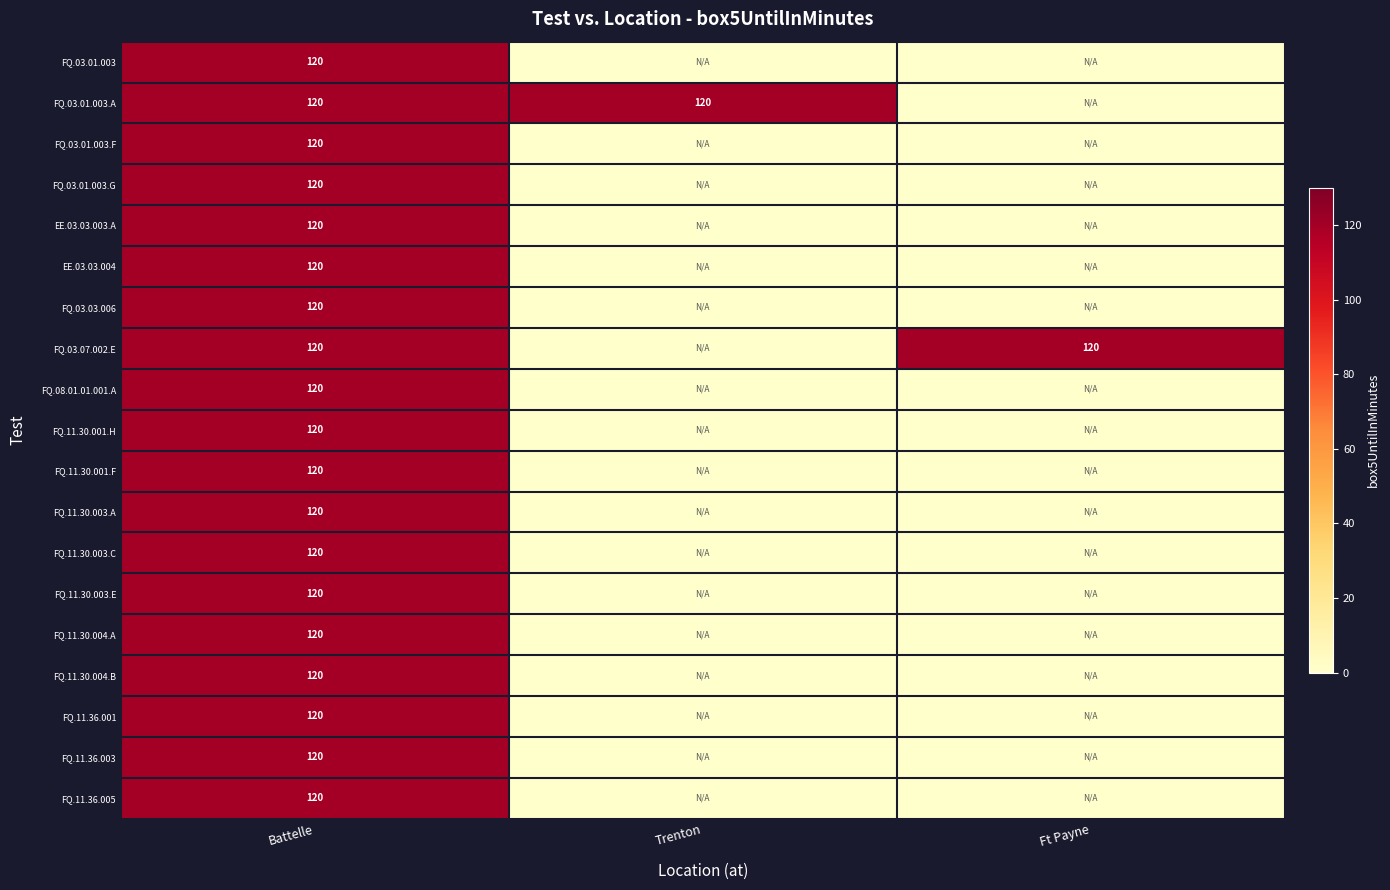

What is the sum of the FQ.03.07.002.E values at Ft Payne and Battelle?

240